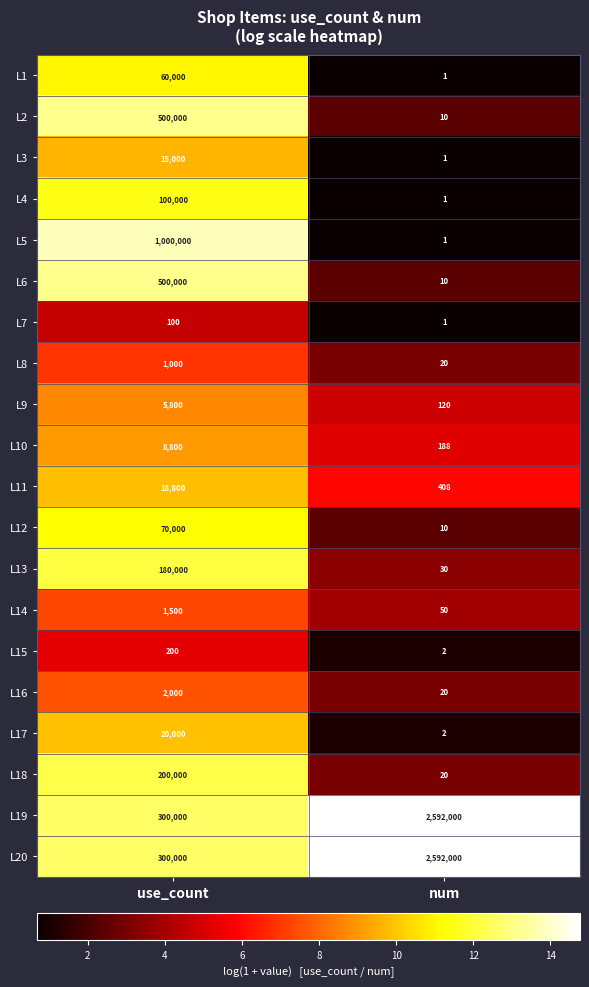

What is the approximate value of L5 at use_count, to the nearest 100?

1000000